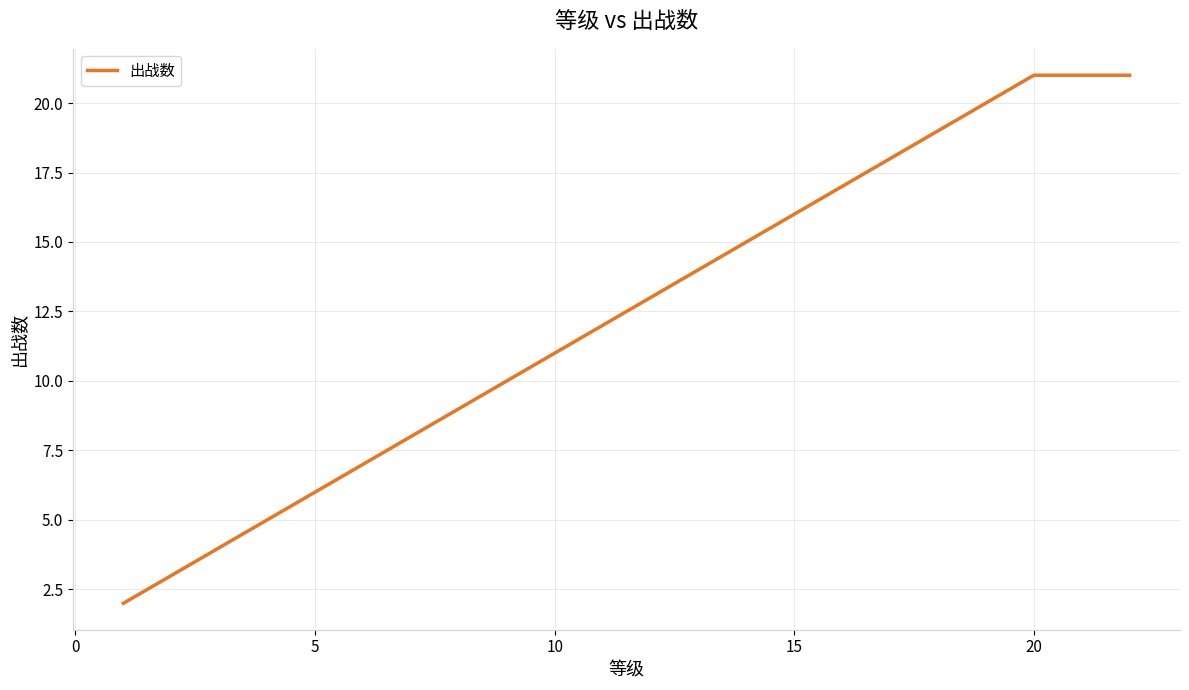

What is the difference between the maximum and minimum values?

19